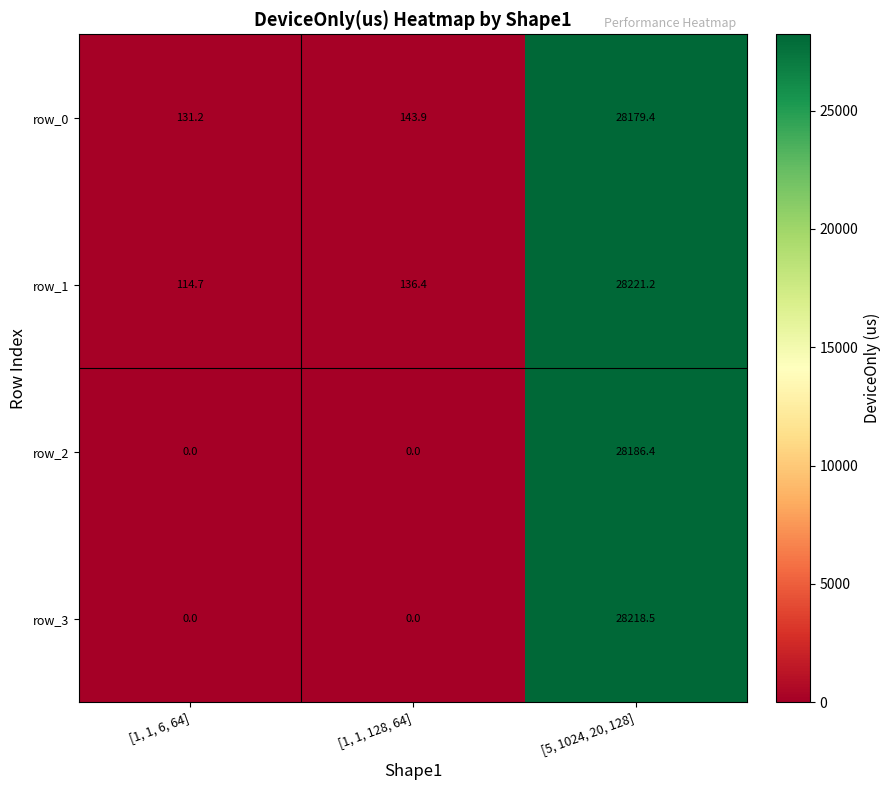

The value of row_3 at [1, 1, 6, 64] is -9810.0. True or false?

False